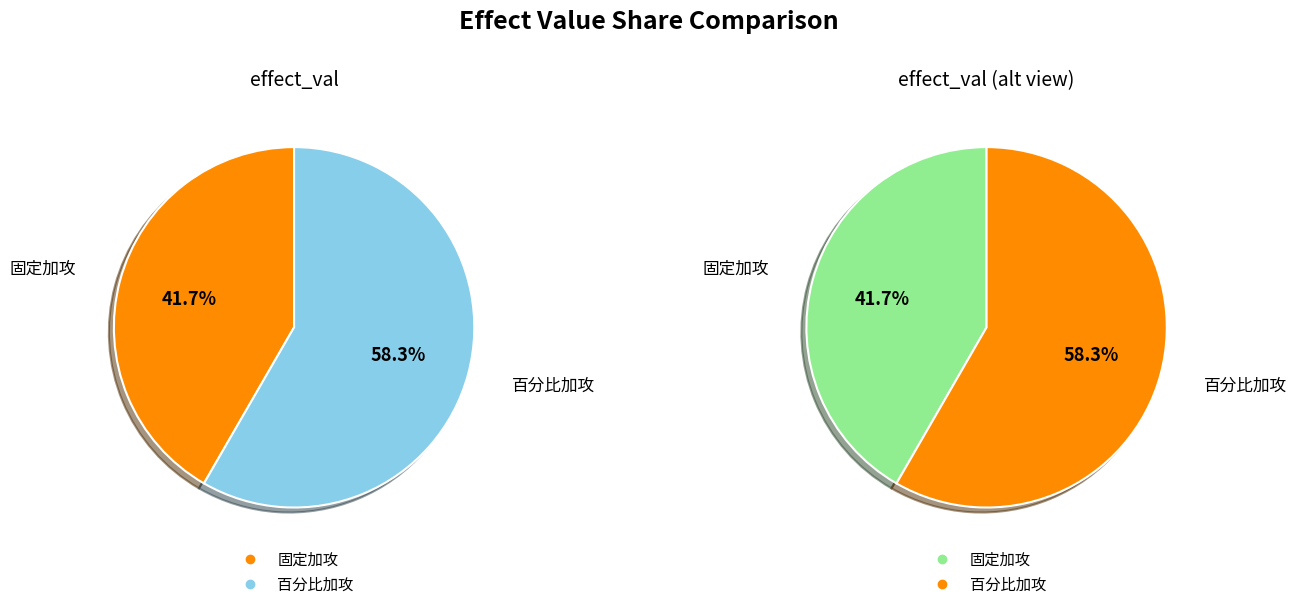

Do 固定加攻 and 百分比加攻 together represent more than half of the pie?

Yes